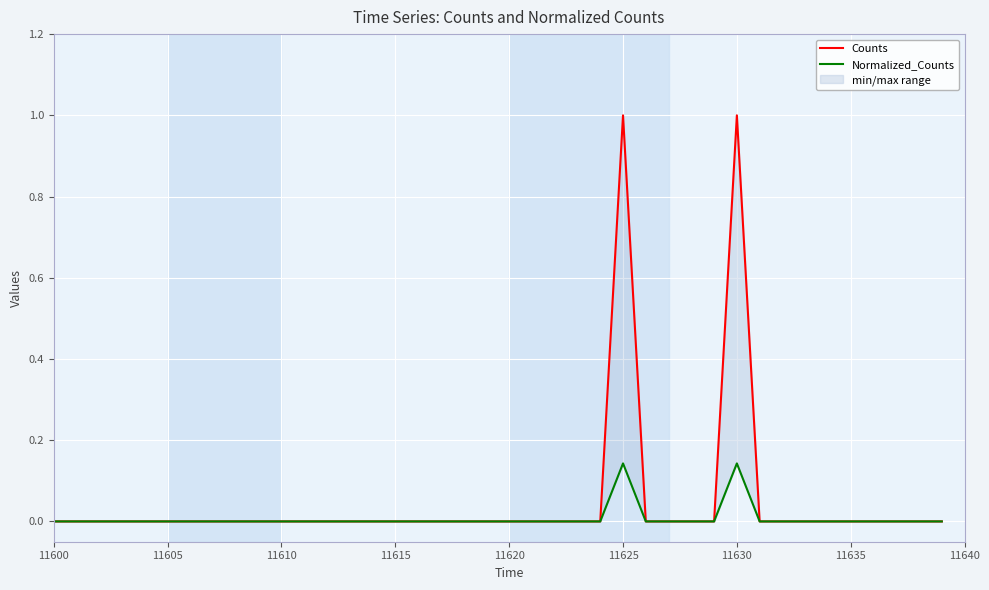

What is the difference between the maximum and minimum values in the Counts series?

1.0